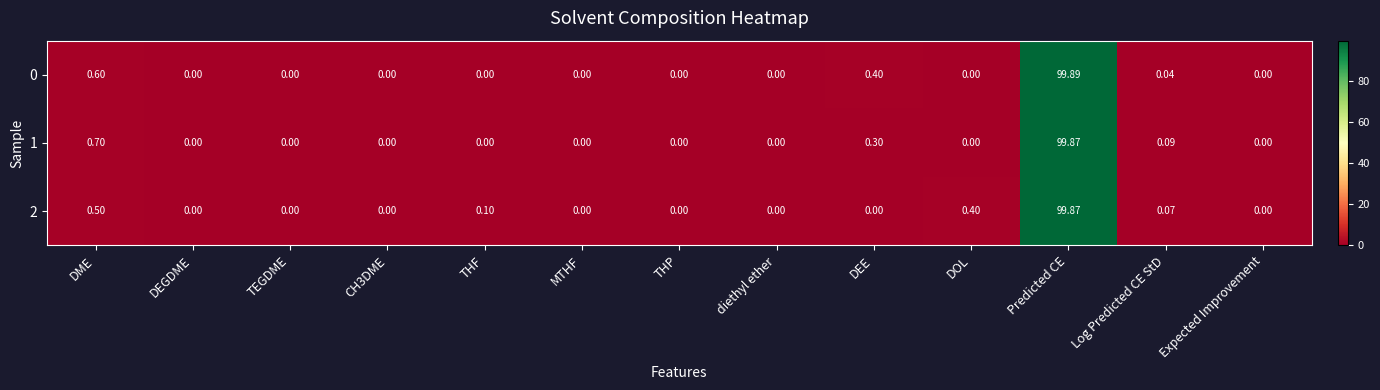

At which label is 1 closest to 49?

DME